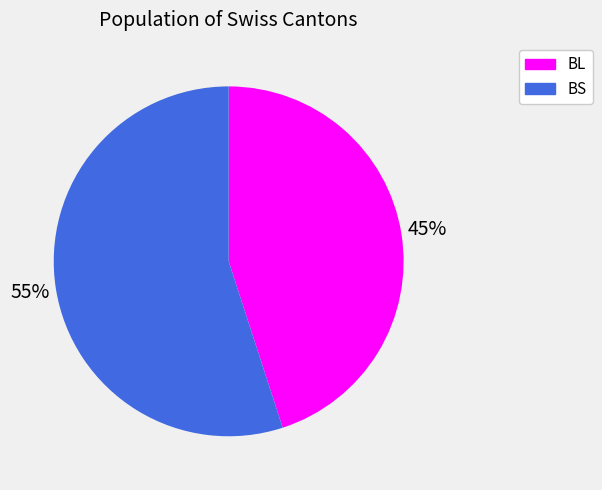

Is it true that BL is 57% of the pie?

False